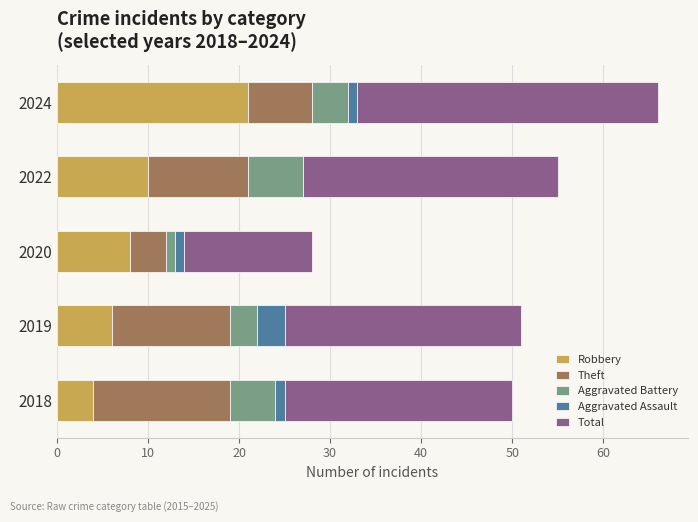

Is it true that Robbery equals 4 at 2018?

True